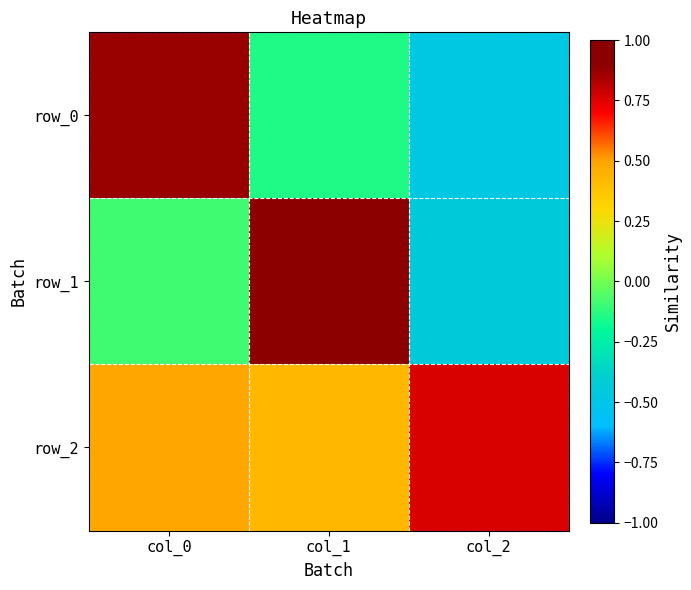

The value of row_1 at col_1 is 1.4. True or false?

False